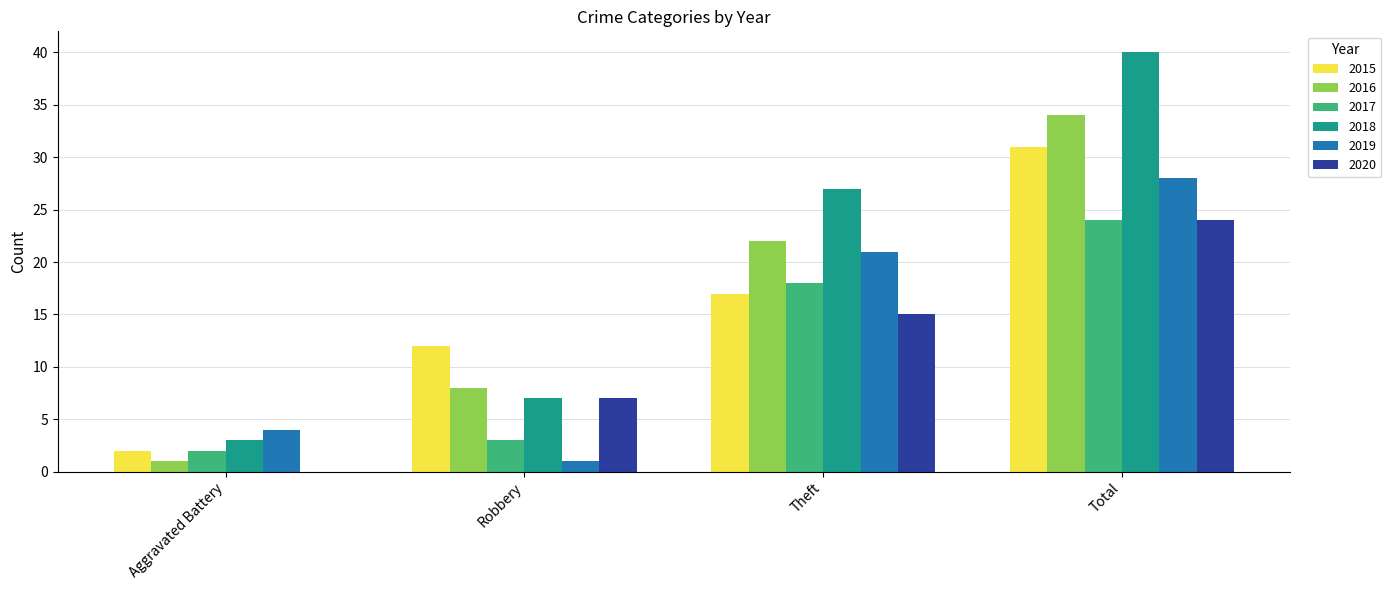

What is the greatest value displayed?

40